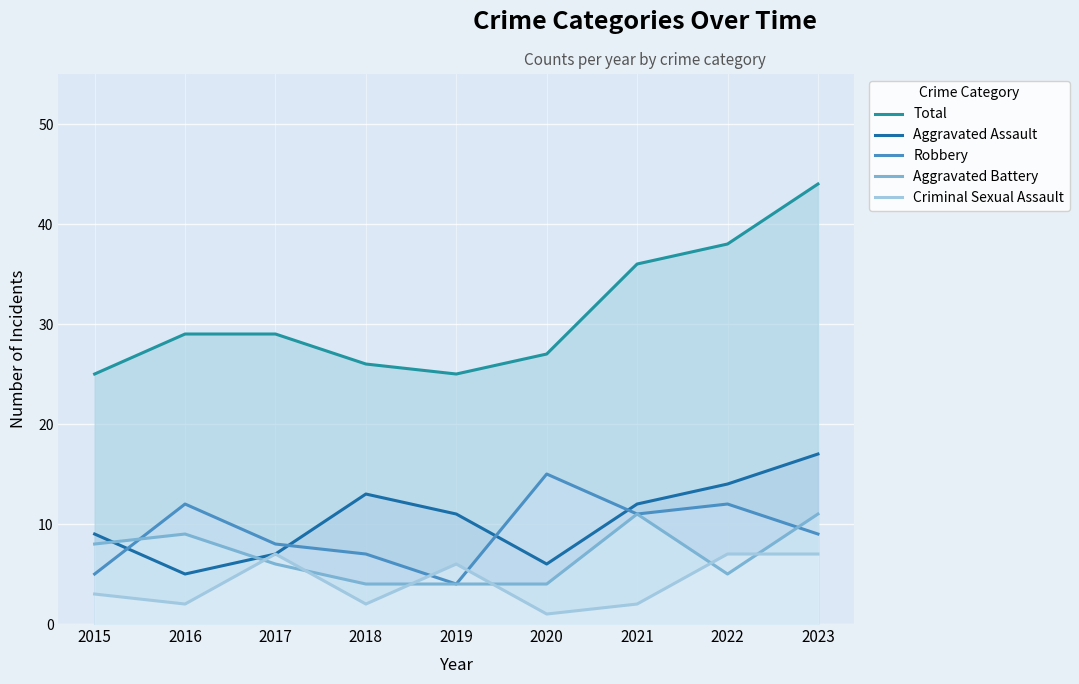

Is the value of Aggravated Battery at 2023 greater than the value of Aggravated Assault at 2019?

No